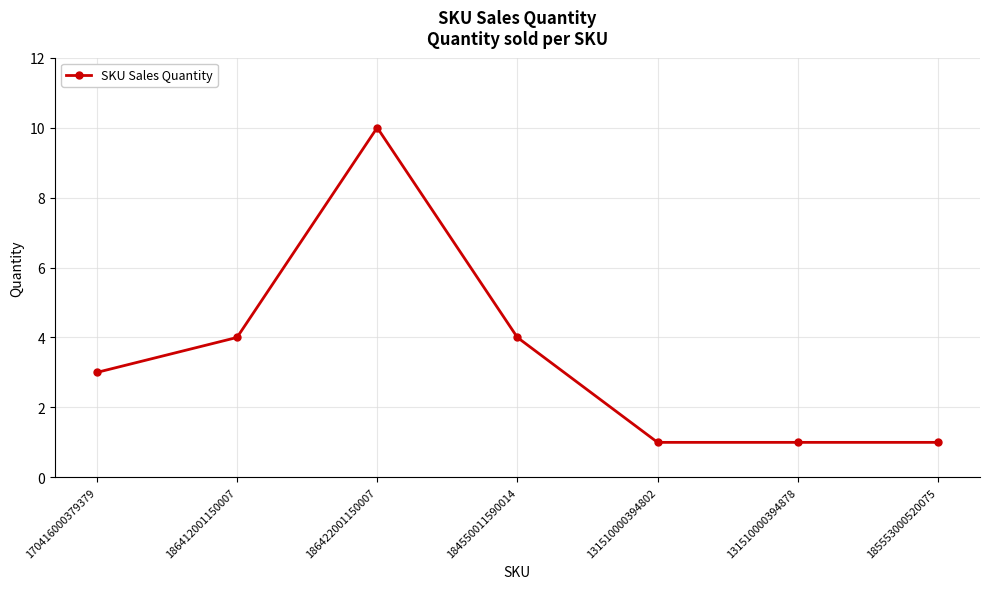

What is the change in value from 186412001150007 to 185553000520075?

-3